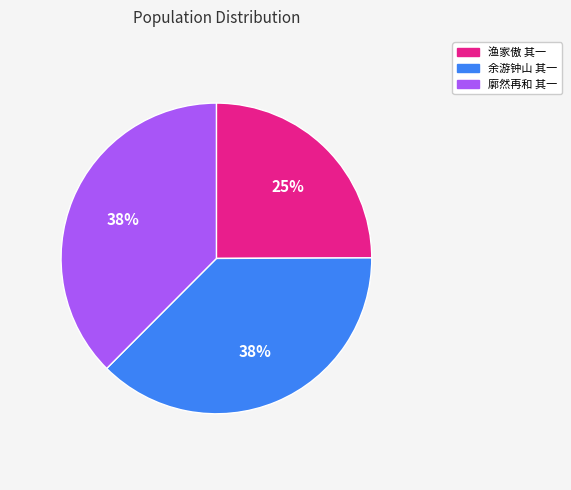

Is there any slice that represents more than half of the pie?

No